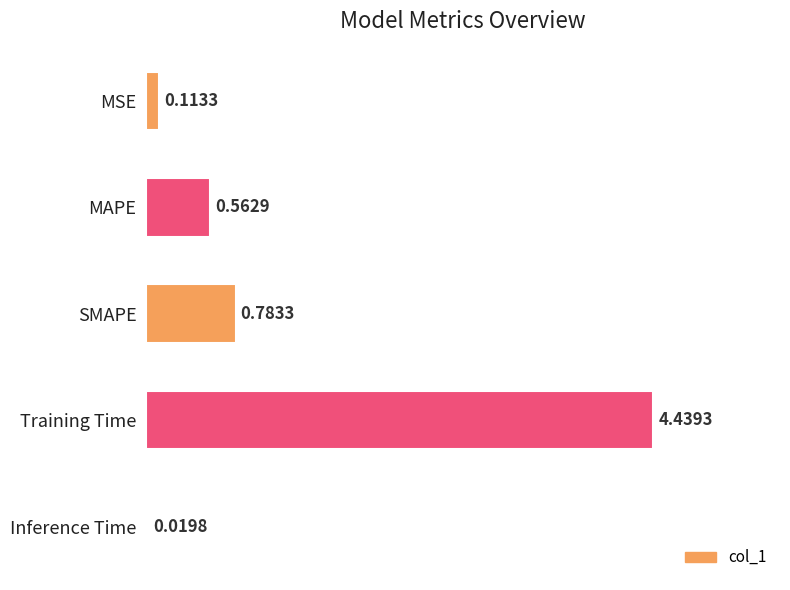

Are the bars grouped side by side (vs. stacked)?

No